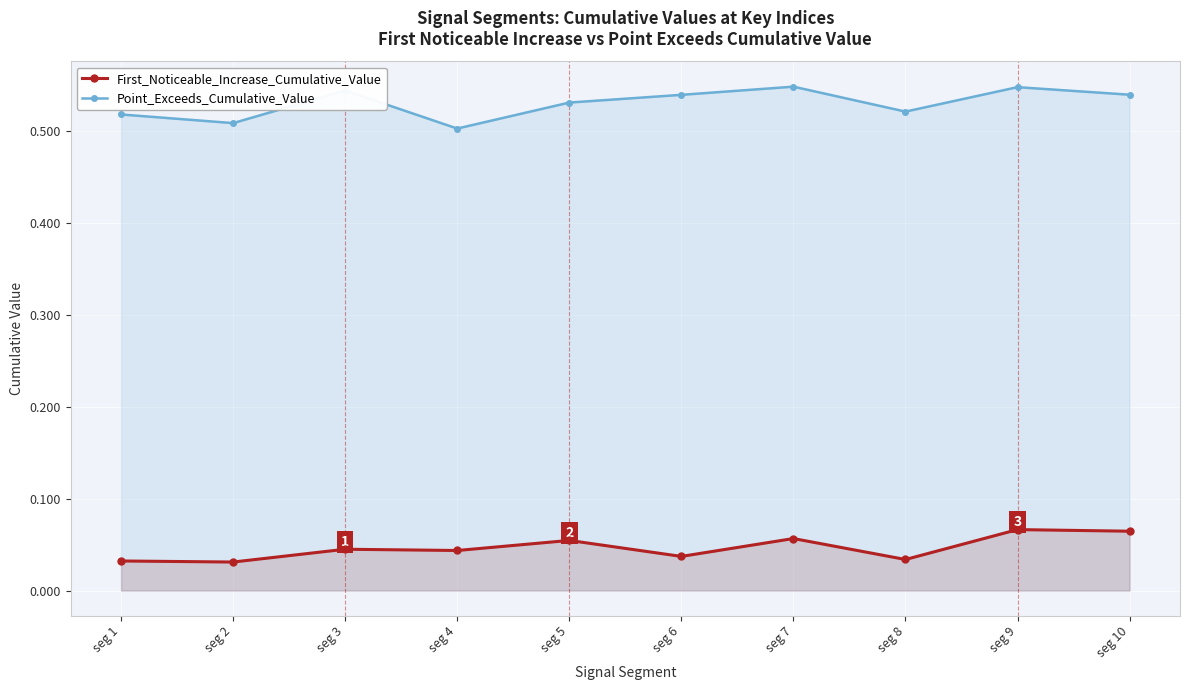

At which category does the chart reach its minimum across all series?

seg 2